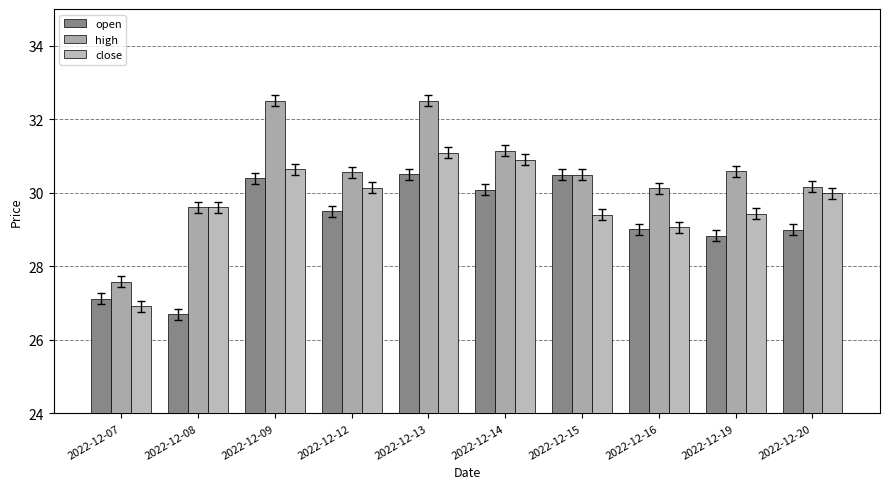

How many groups of bars are there?

10